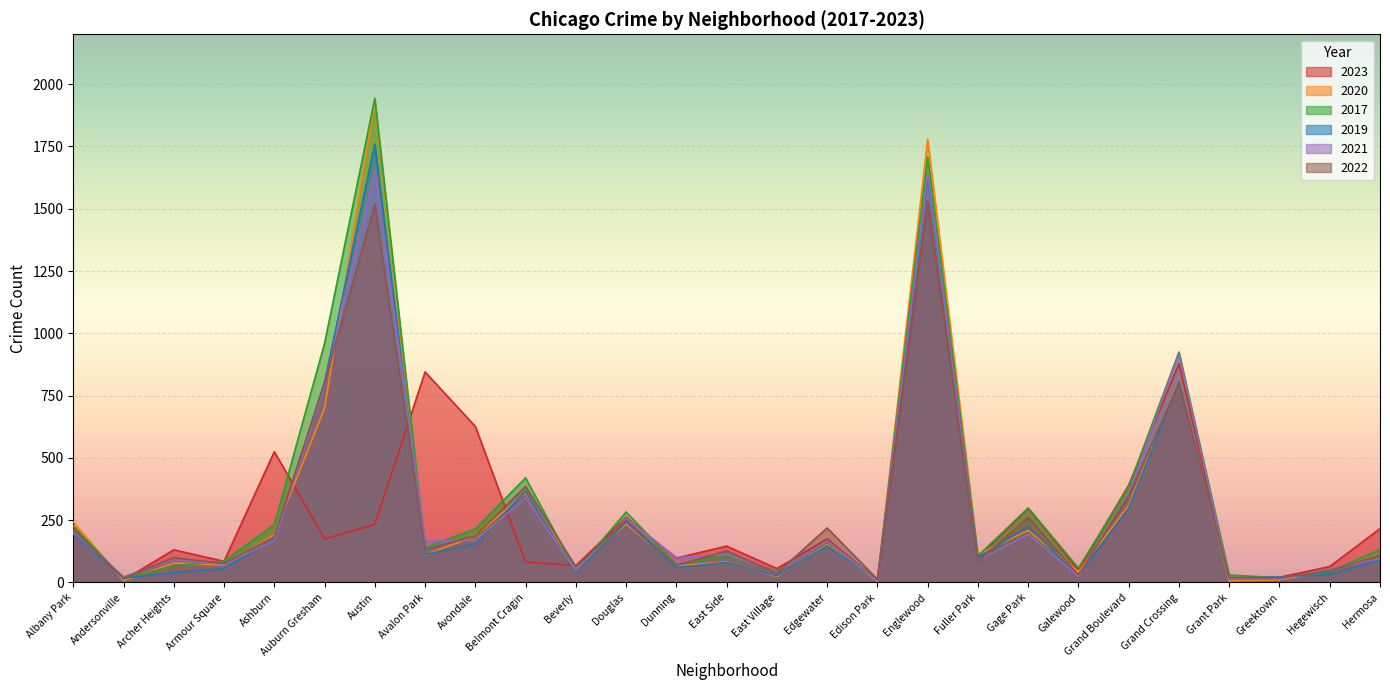

What are all the series names shown in the legend?

2023, 2020, 2017, 2019, 2021, 2022